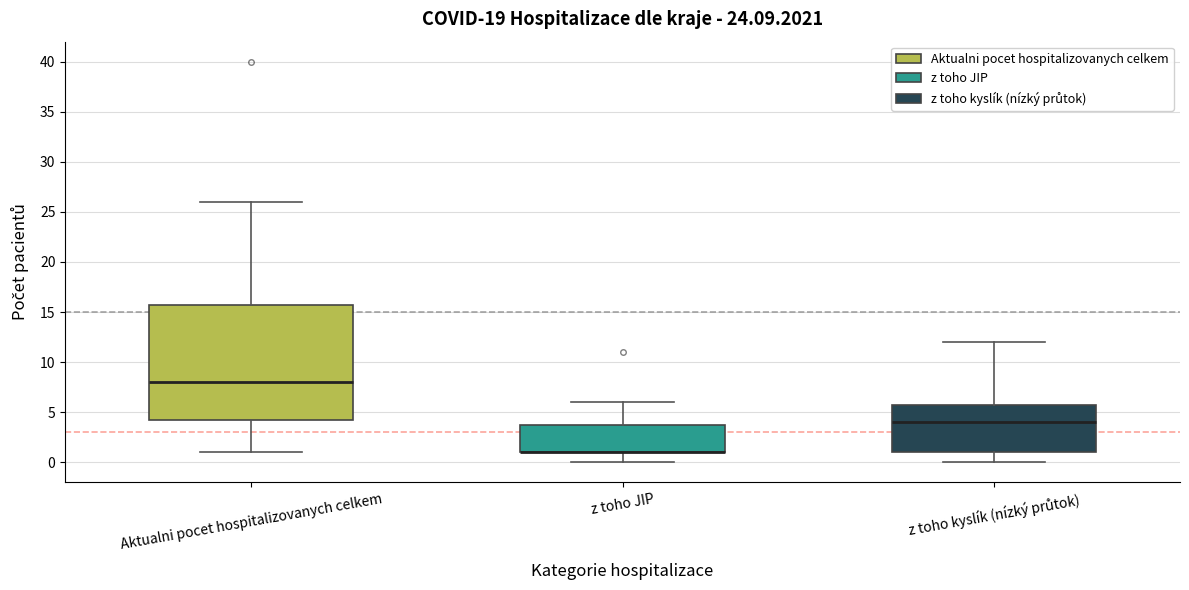

Reading left to right, transcribe this box plot: for each box, give where its median line is, the range the box spans, and where its two whiskers end, as read against the y-axis. The values are not printed on the chart, so give them approximately, as read against the axis.

Aktualni pocet hospitalizovanych celkem: median 8.0, box 4.5 to 16.0, whiskers 1.0 to 26.0
z toho JIP: median 1.0 (drawn on the box's lower edge), box 1.0 to 4.0, whiskers 0.0 to 6.0
z toho kyslík (nízký průtok): median 4.0, box 1.0 to 6.0, whiskers 0.0 to 12.0